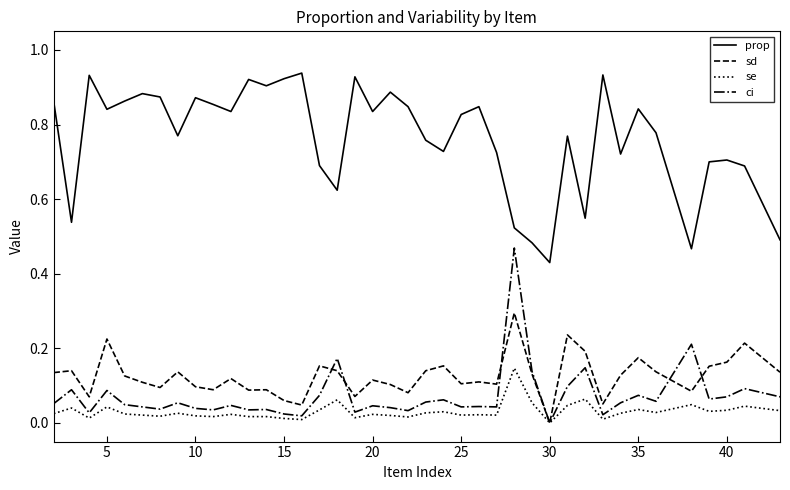

Which series has the largest range (max minus min)?

prop